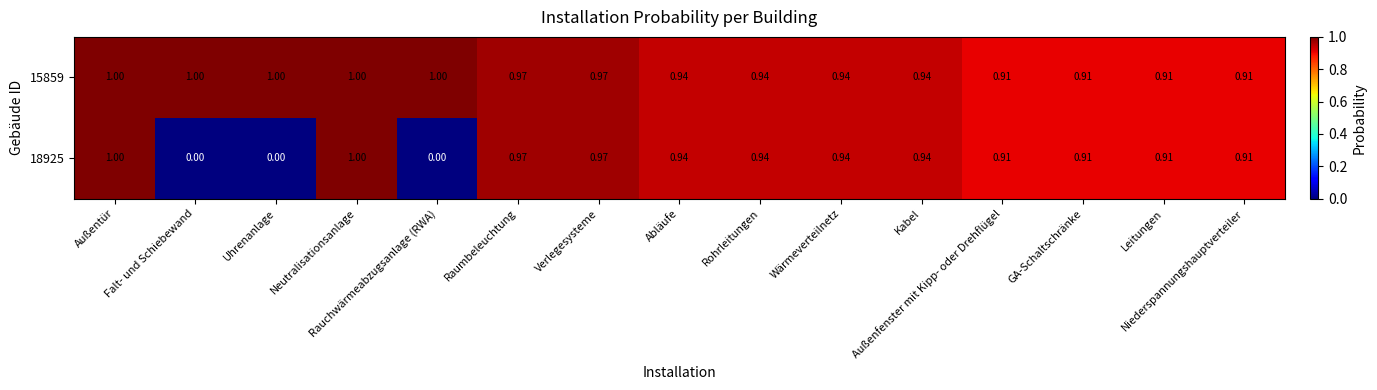

How many distinct data groups are displayed?

2